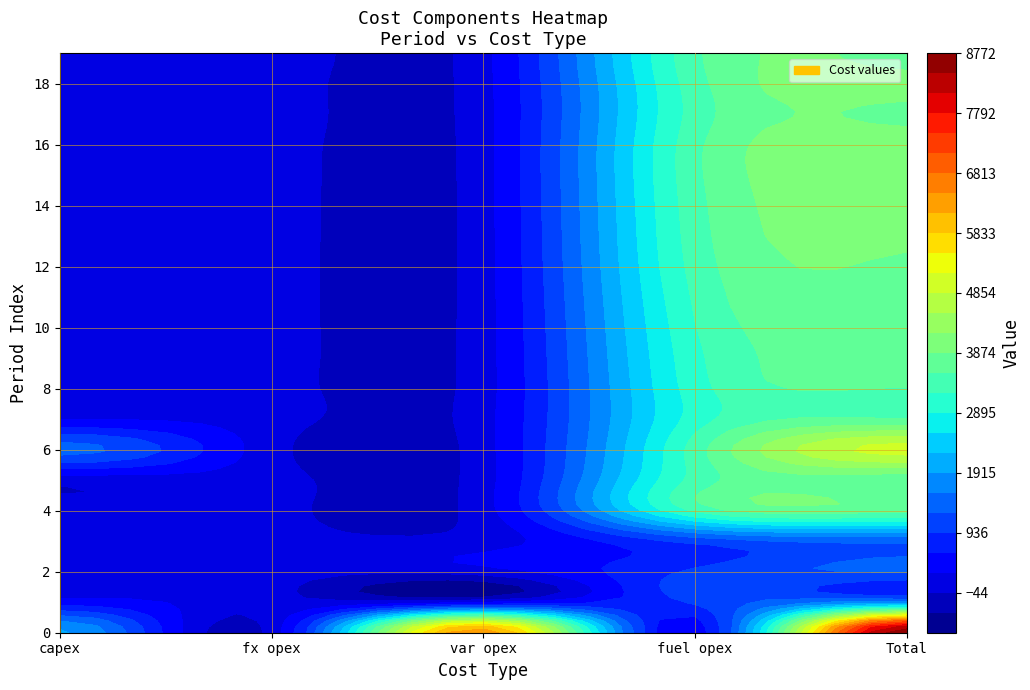

What is the difference between the highest and lowest values at var opex?

6318